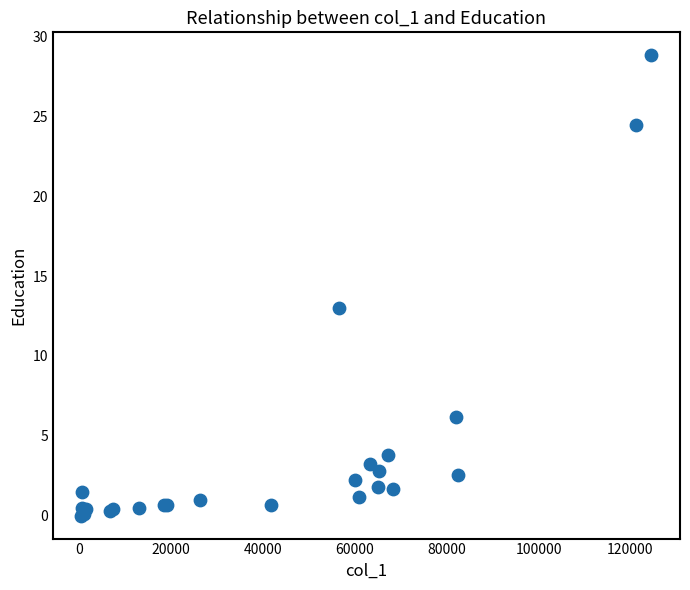

What Y value in the scatter plot is closest to 14?

13.0